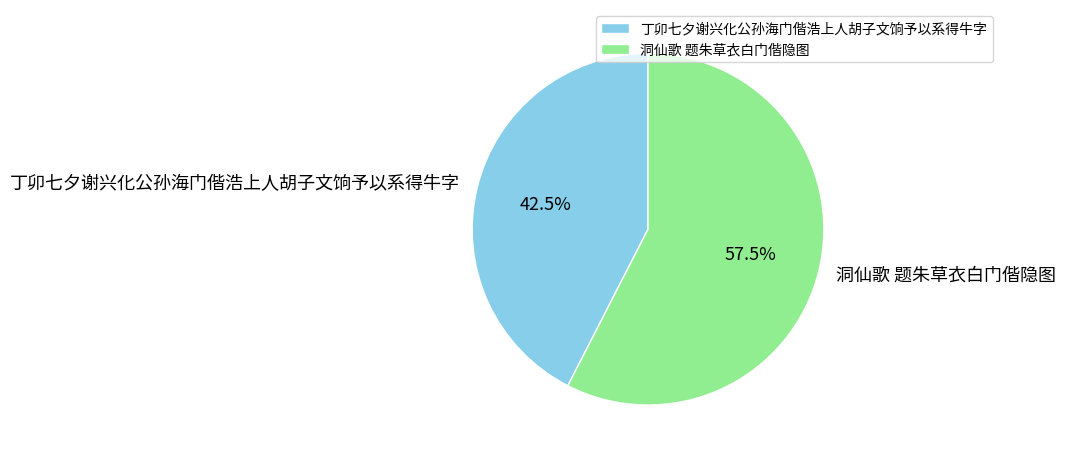

To the nearest percent, what is the difference between the 洞仙歌 题朱草衣白门偕隐图 and 丁卯七夕谢兴化公孙海门偕浩上人胡子文饷予以系得牛字 slice percentages?

15%